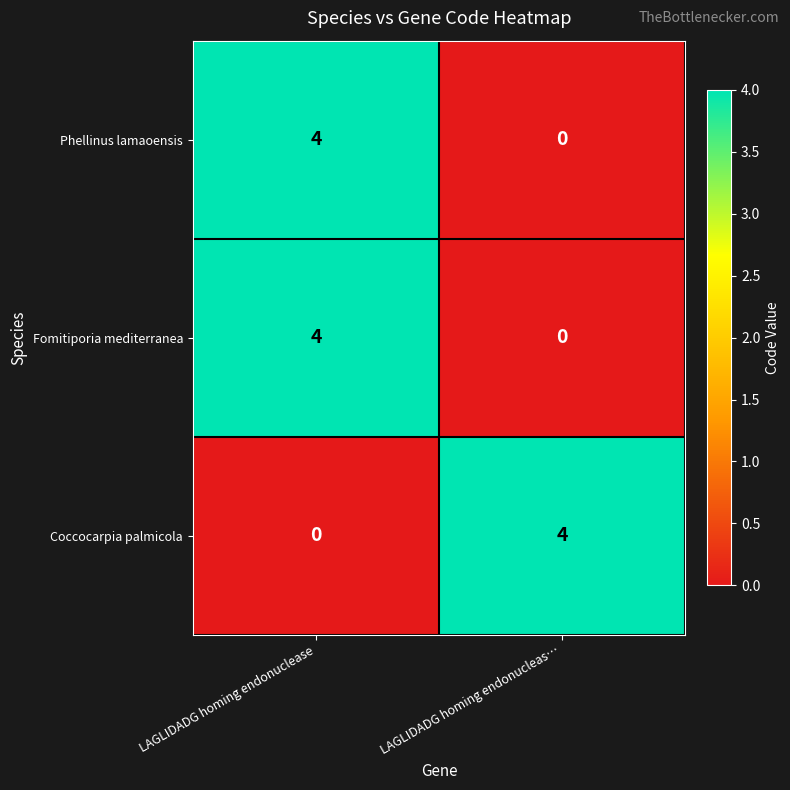

Reading left to right, extract all data points from this chart.

Phellinus lamaoensis: LAGLIDADG homing endonuclease=4	LAGLIDADG homing endonucleas…=0
Fomitiporia mediterranea: LAGLIDADG homing endonuclease=4	LAGLIDADG homing endonucleas…=0
Coccocarpia palmicola: LAGLIDADG homing endonuclease=0	LAGLIDADG homing endonucleas…=4